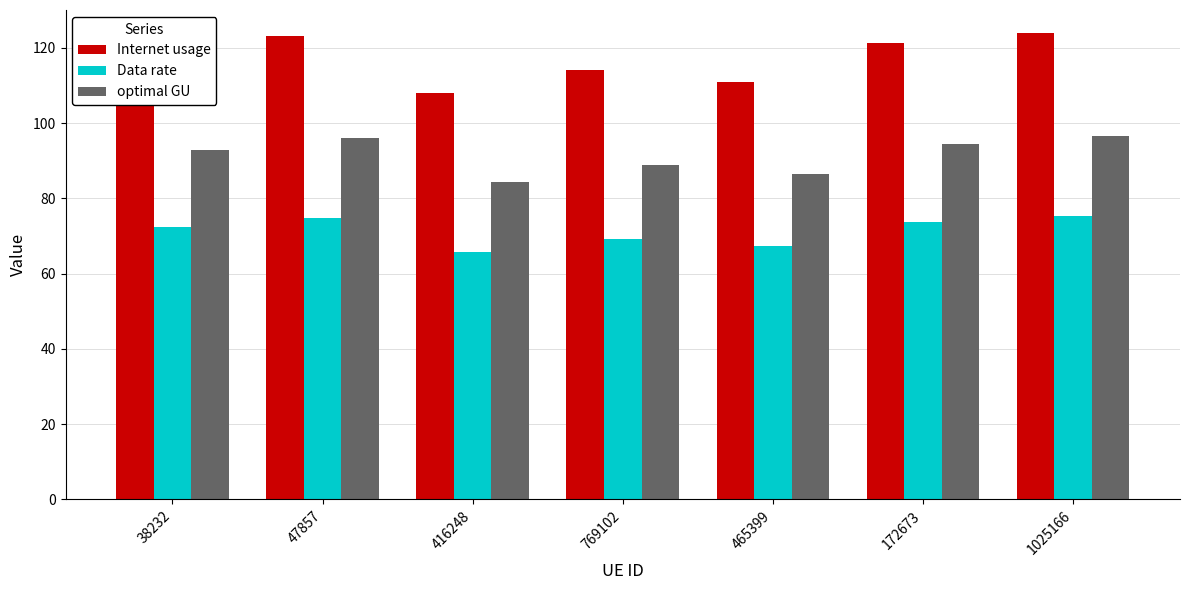

True or false: optimal GU has a value of 94.6 at 172673.

True